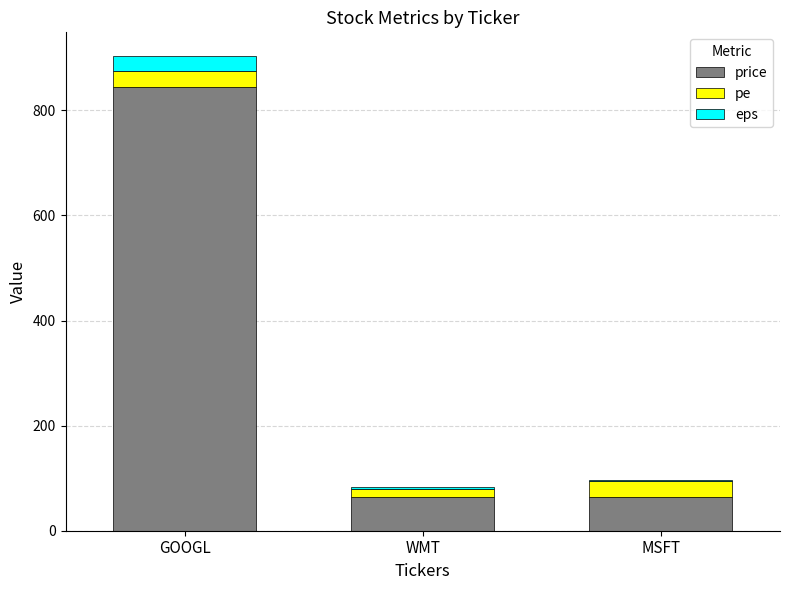

What is the maximum value for price?

845.0